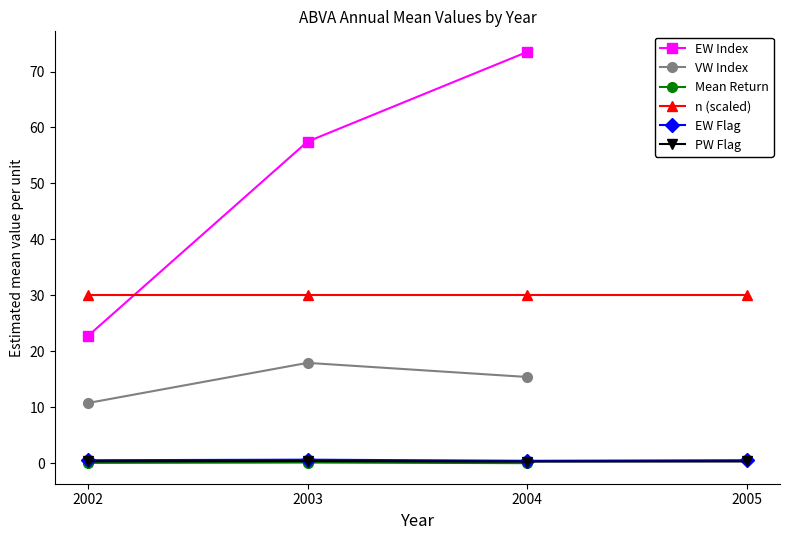

What is the average value of the PW Flag series?

0.3